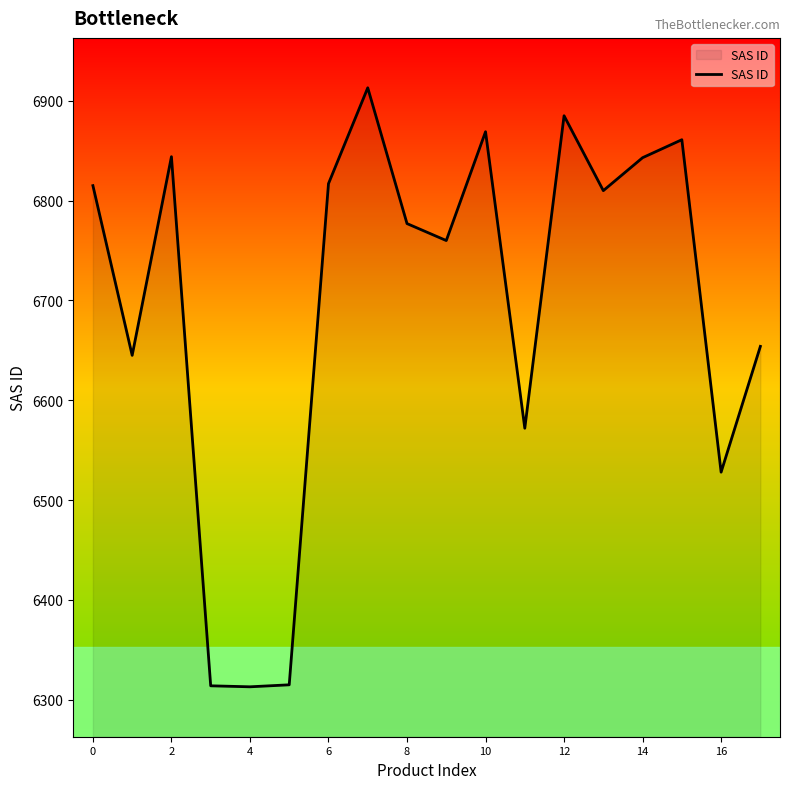

What is the difference between the maximum and minimum values?

600